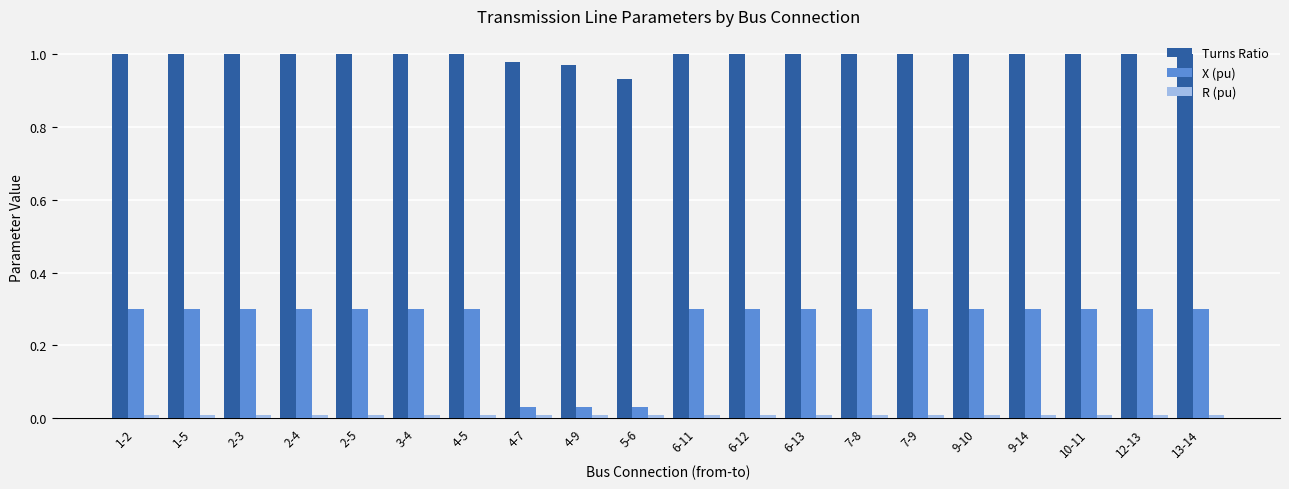

Which series has the largest range (max minus min)?

X (pu)